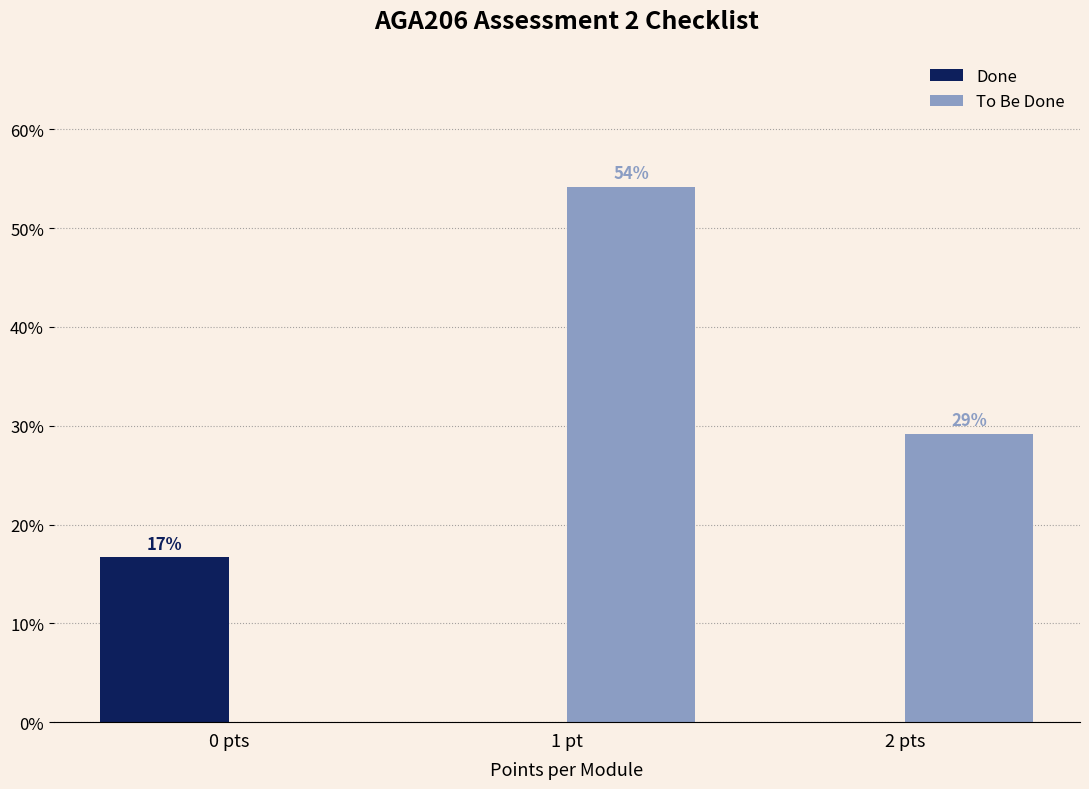

Reading left to right, list all the values displayed in this chart.

Done: 16.7	0.0	0.0
To Be Done: 0.0	54.2	29.2